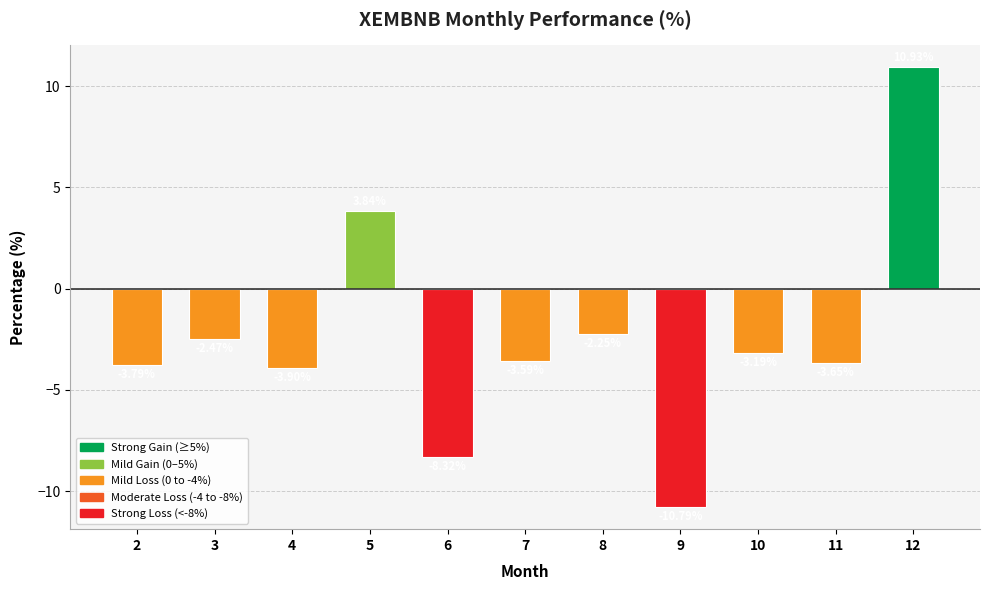

What is the change in value from 4 to 12?

+14.8